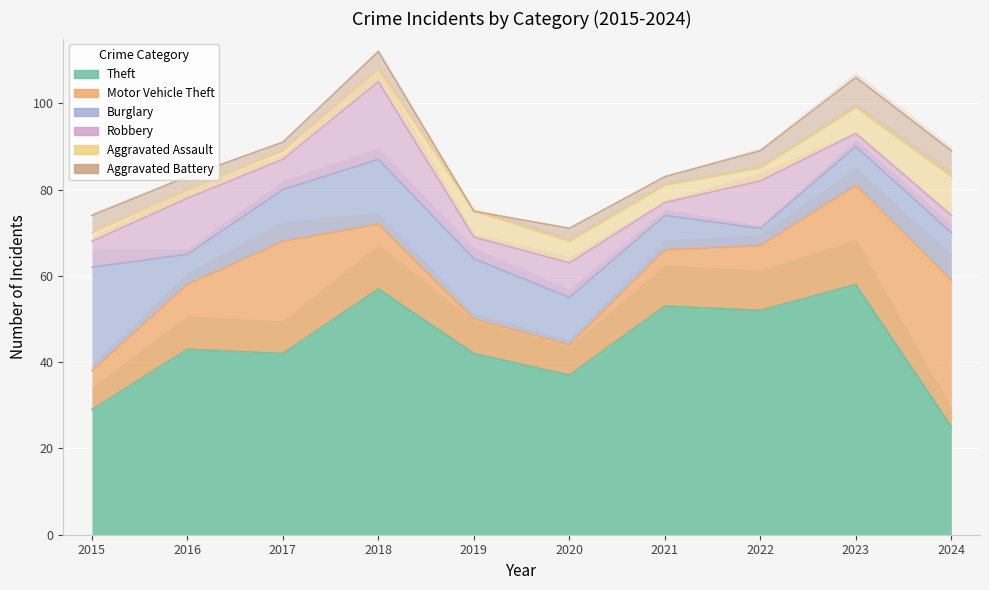

What is the approximate value of Aggravated Battery at 2016?

3